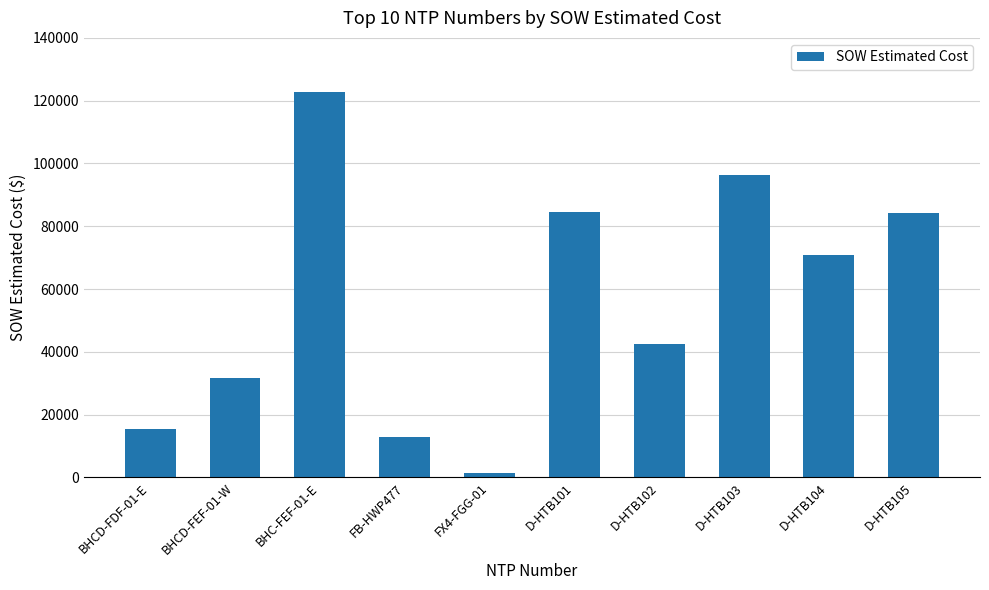

The value at BHCD-FEF-01-W is 31717.7. True or false?

True